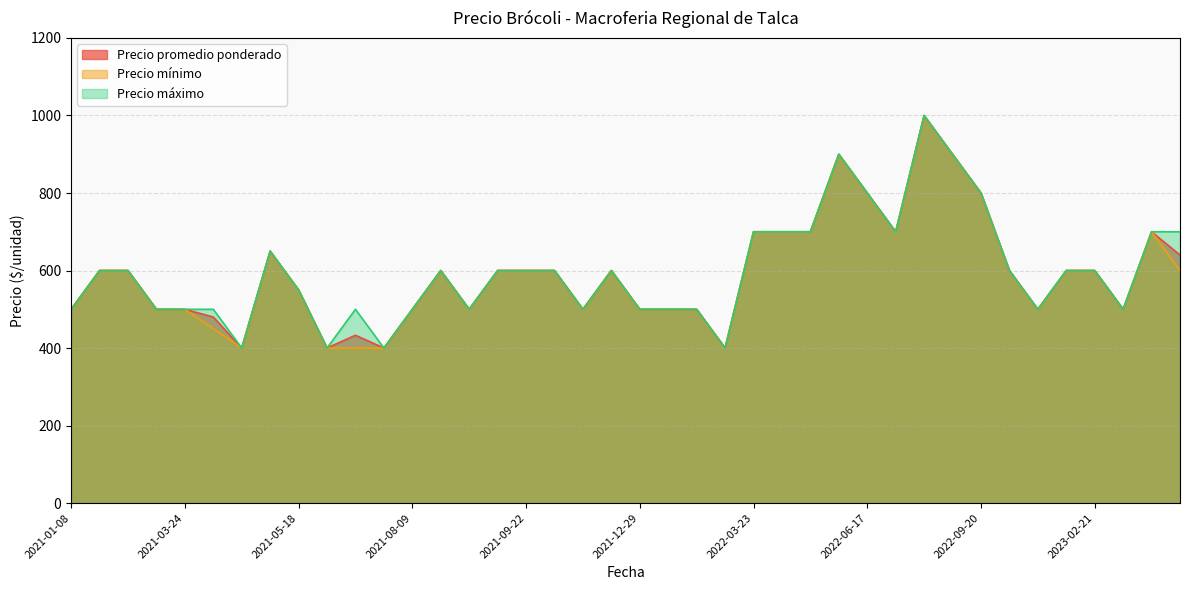

What is the smallest value displayed?

400